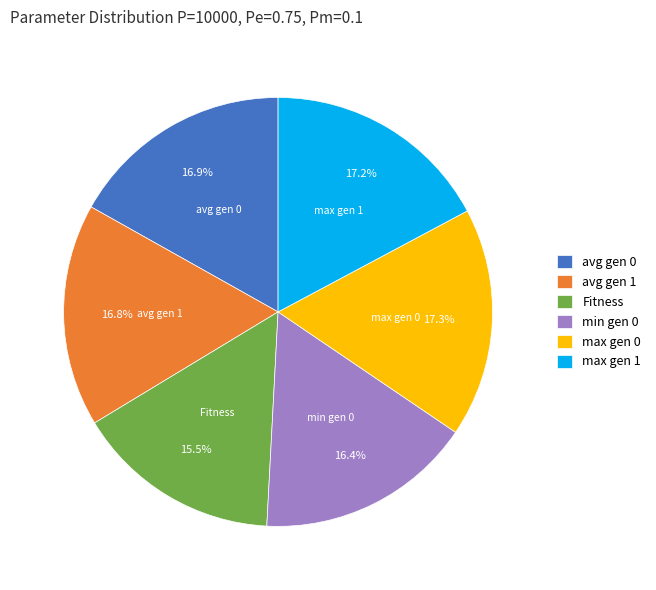

Approximately how many times larger is the value at min gen 0 compared to avg gen 0?

1.0